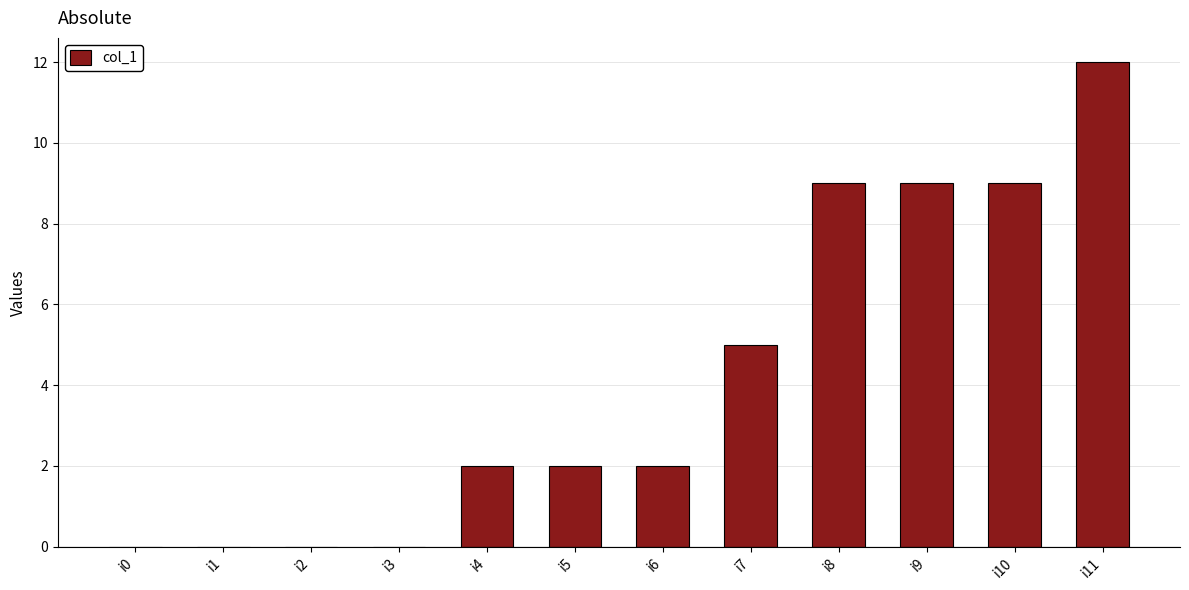

True or false: the data shows 0 at i0.

True